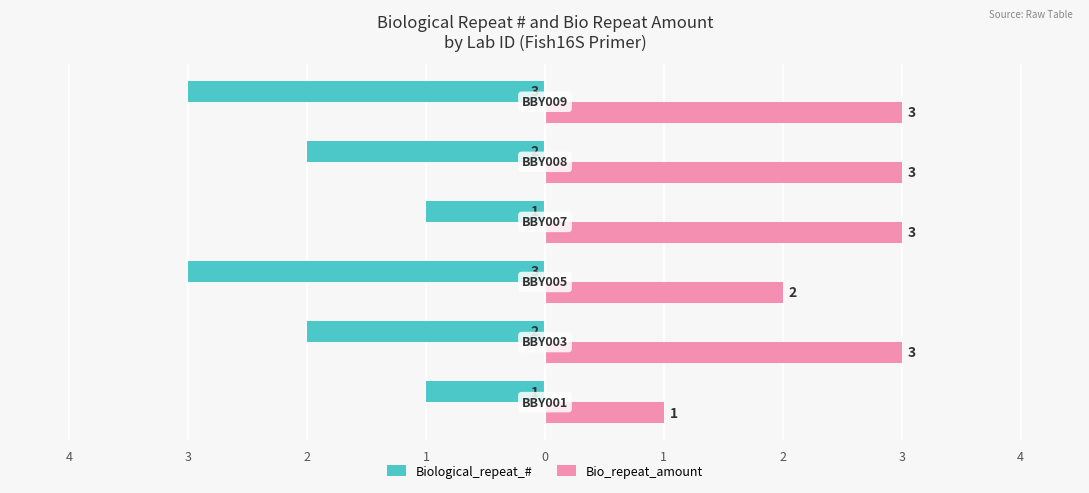

What is the lowest value of the Bio_repeat_amount series?

1